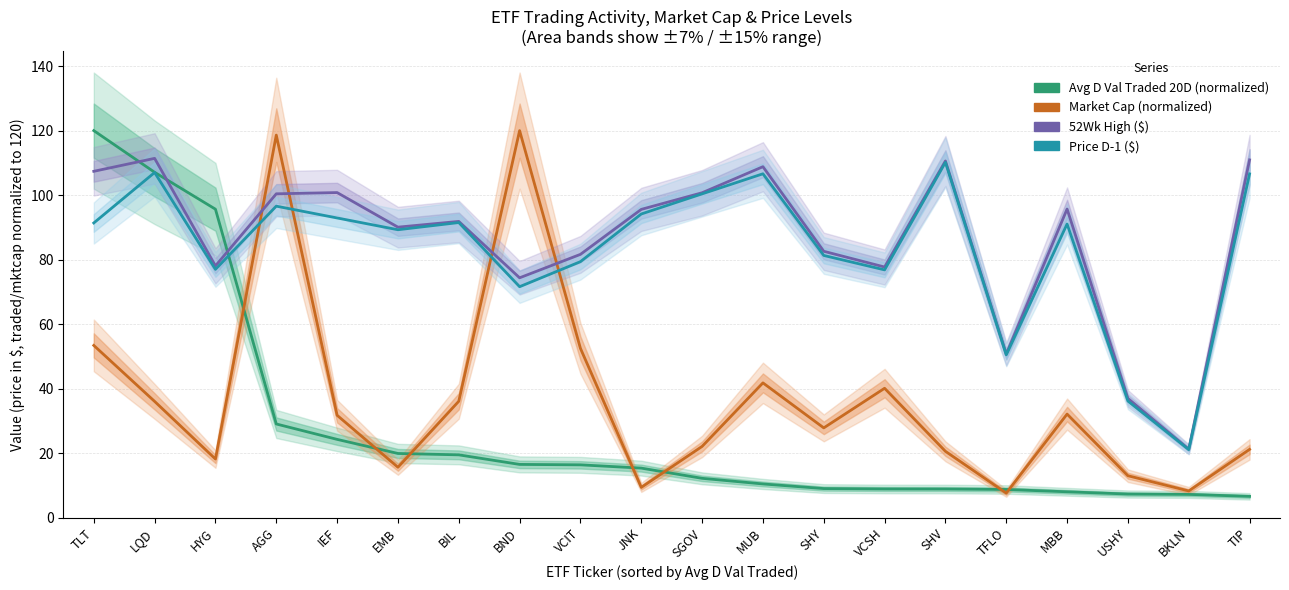

At which label does Price D-1 first exceed 91?

TLT